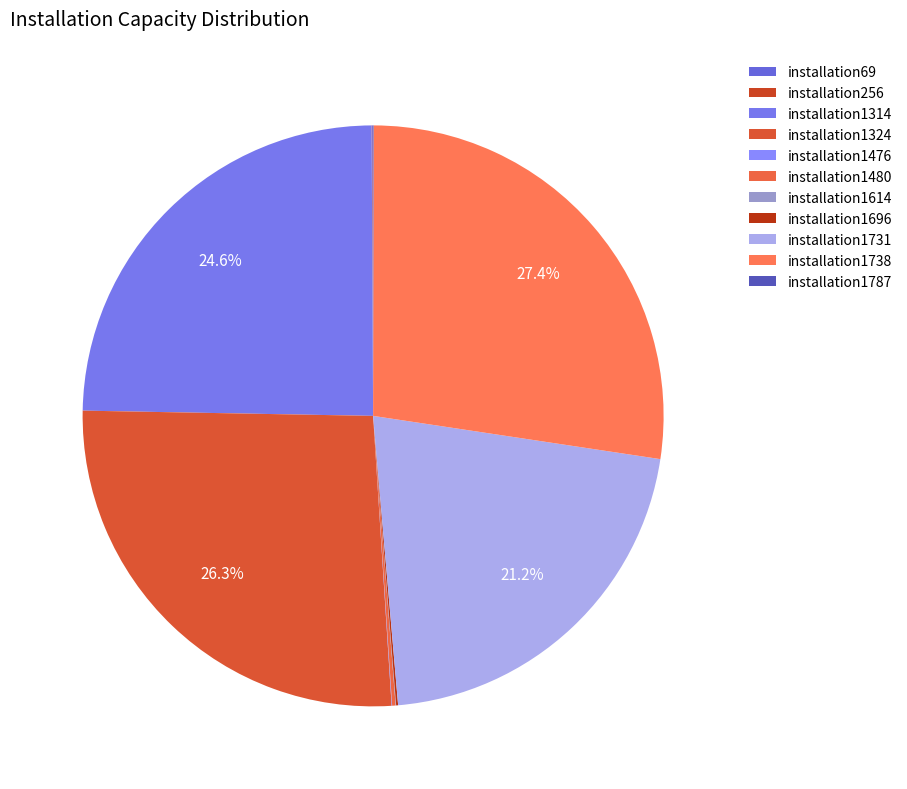

Rank the categories by value from lowest to highest.

installation256, installation1476, installation1614, installation1787, installation69, installation1696, installation1480, installation1731, installation1314, installation1324, installation1738